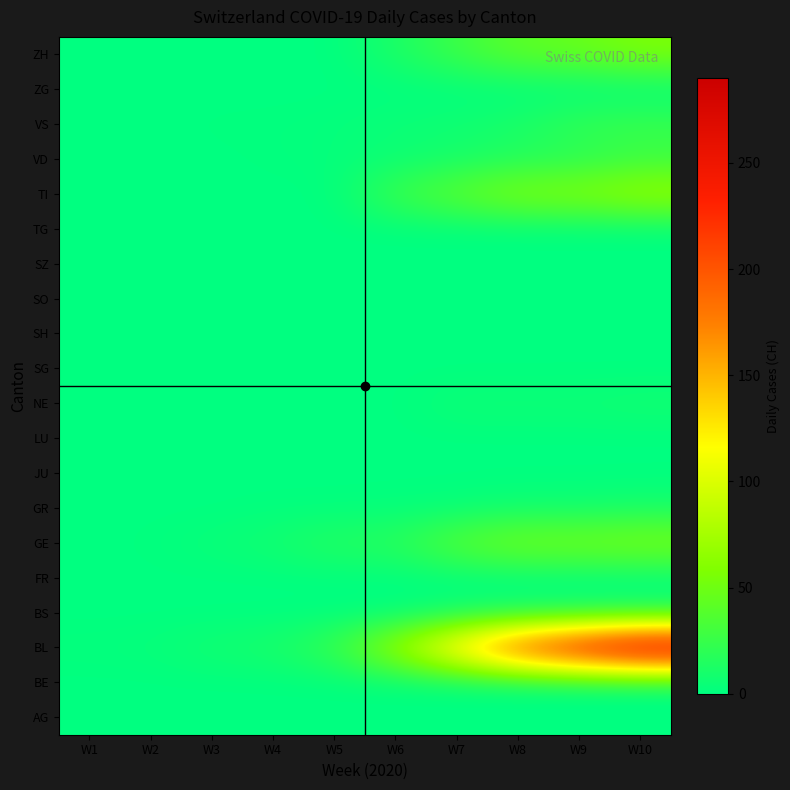

How many distinct data groups are displayed?

20